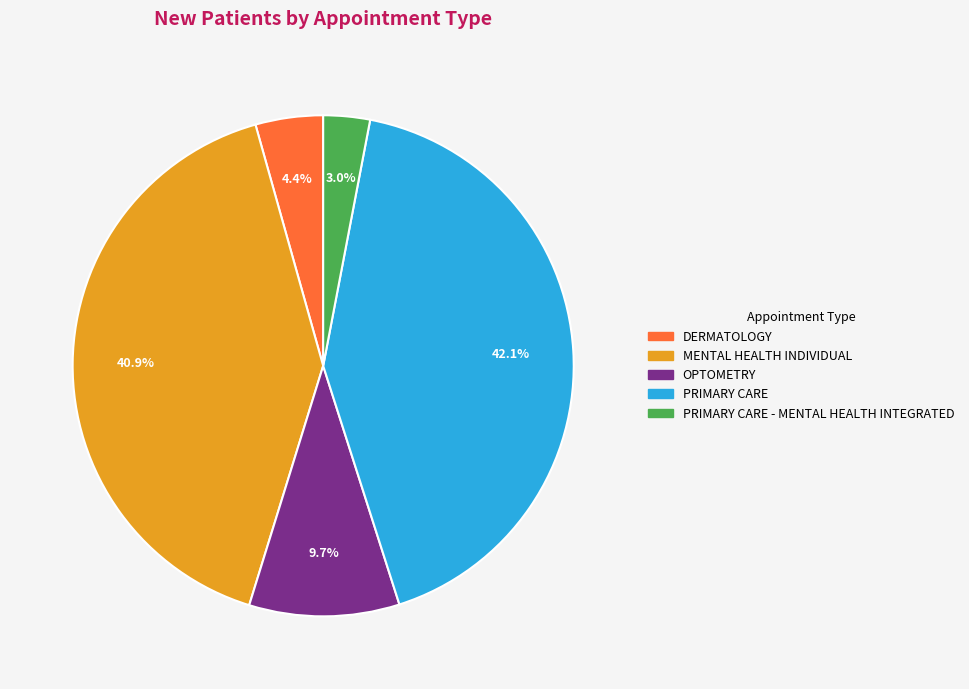

Does any single category account for the majority?

No